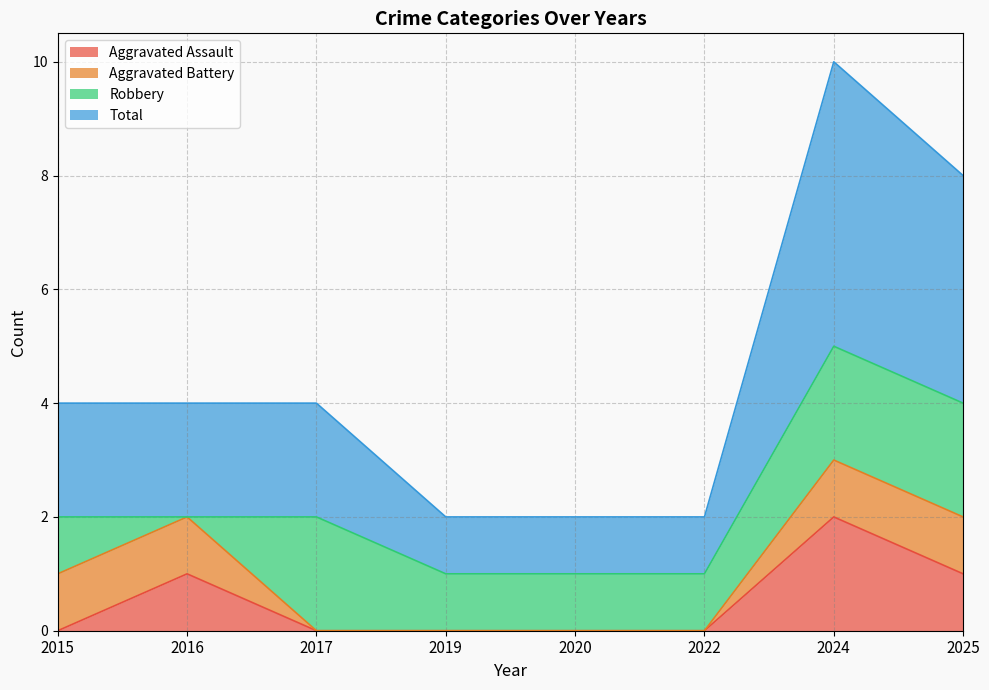

What is the minimum value for Total?

1